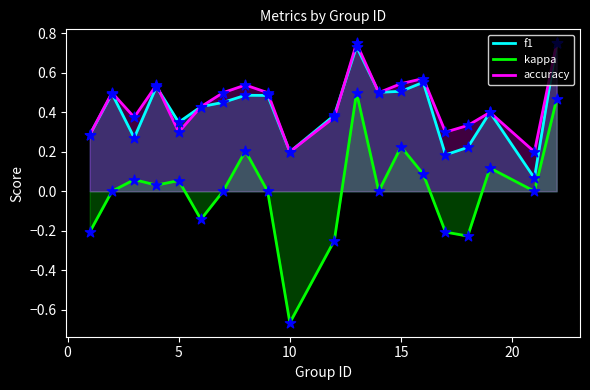

Which series has the widest spread of values?

kappa